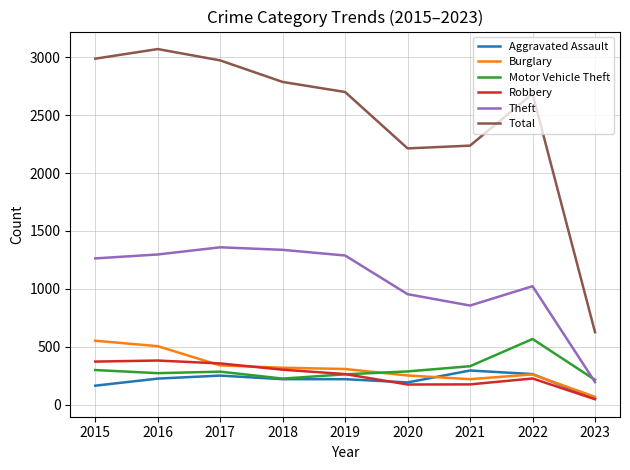

Is it true that Total equals 2237 at 2021?

True